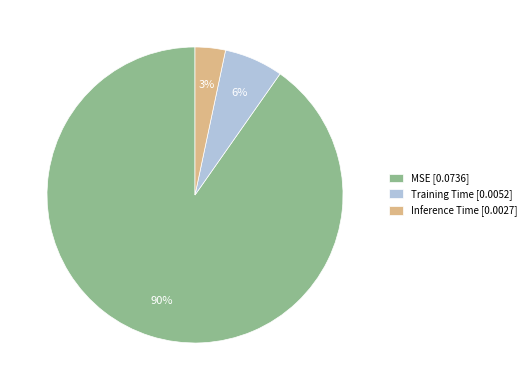

To the nearest percent, what percentage of the pie is Inference Time?

3%